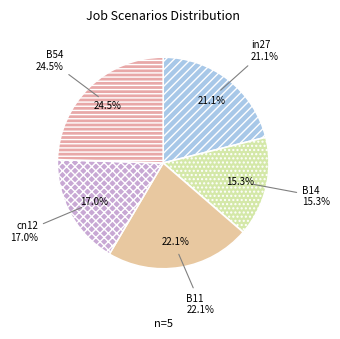

Rank the categories by value from lowest to highest.

B14, cn12, in27, B11, B54